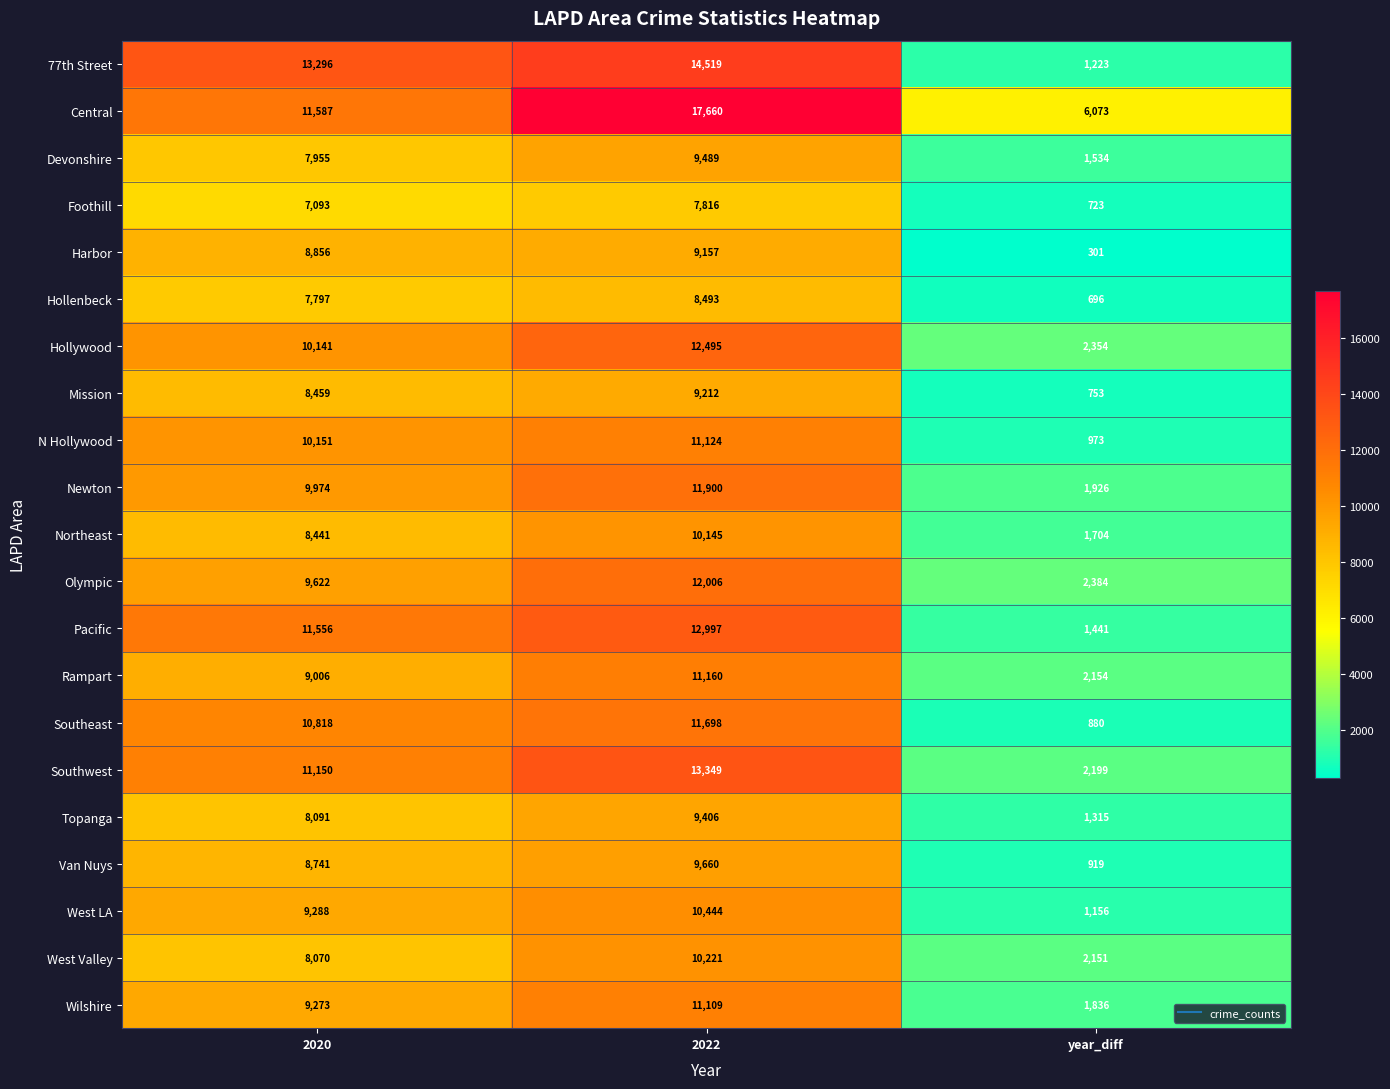

How many values in the West LA series are below 9288?

1